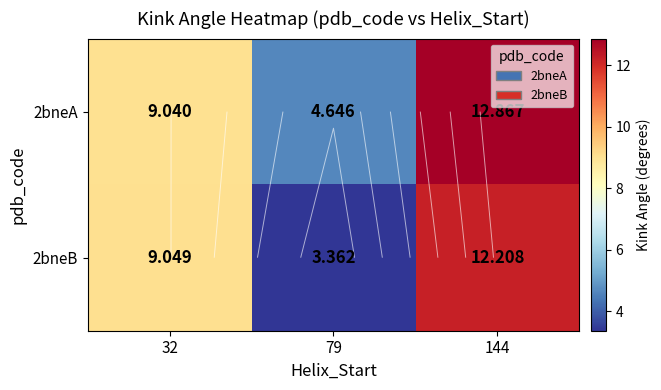

Where is 2bneA nearest to the value 8?

32